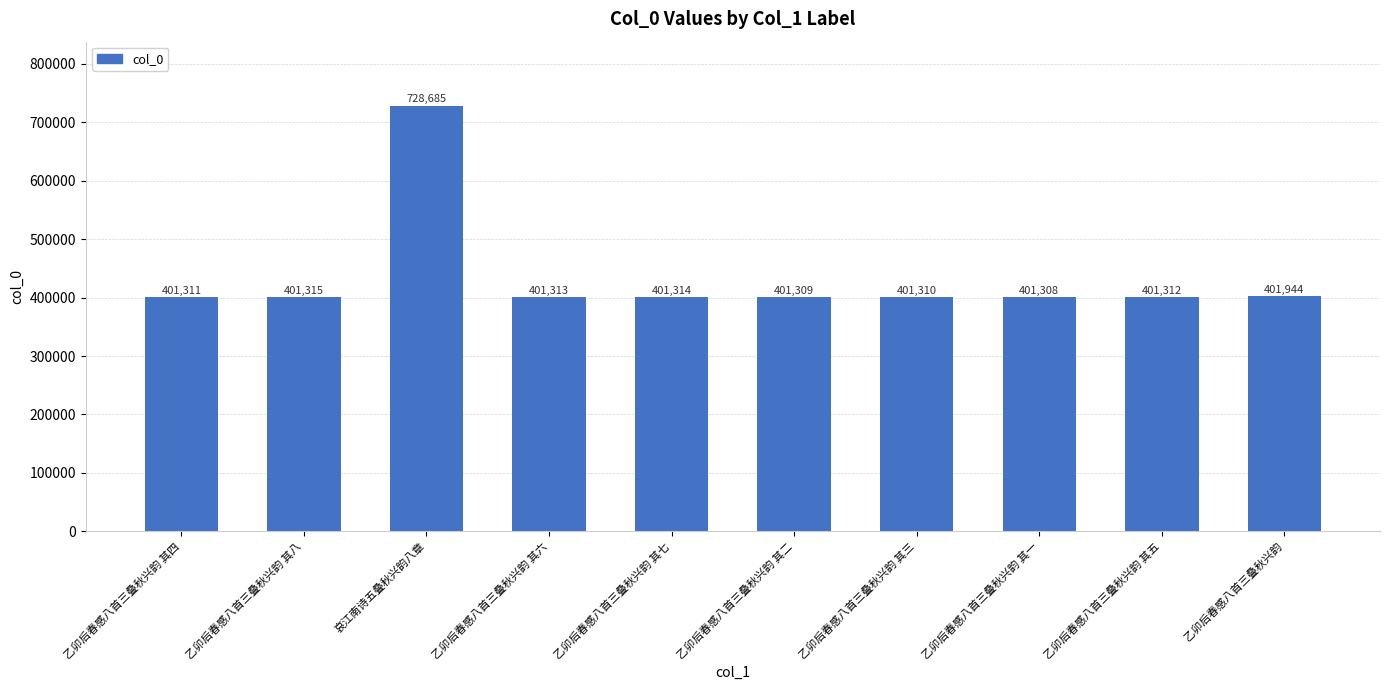

Reading right to left, what are all the values shown in this chart?

乙卯后春感八首三叠秋兴韵=401944	乙卯后春感八首三叠秋兴韵 其五=401312	乙卯后春感八首三叠秋兴韵 其一=401308	乙卯后春感八首三叠秋兴韵 其三=401310	乙卯后春感八首三叠秋兴韵 其二=401309	乙卯后春感八首三叠秋兴韵 其七=401314	乙卯后春感八首三叠秋兴韵 其六=401313	哀江南诗五叠秋兴韵八章=728685	乙卯后春感八首三叠秋兴韵 其八=401315	乙卯后春感八首三叠秋兴韵 其四=401311